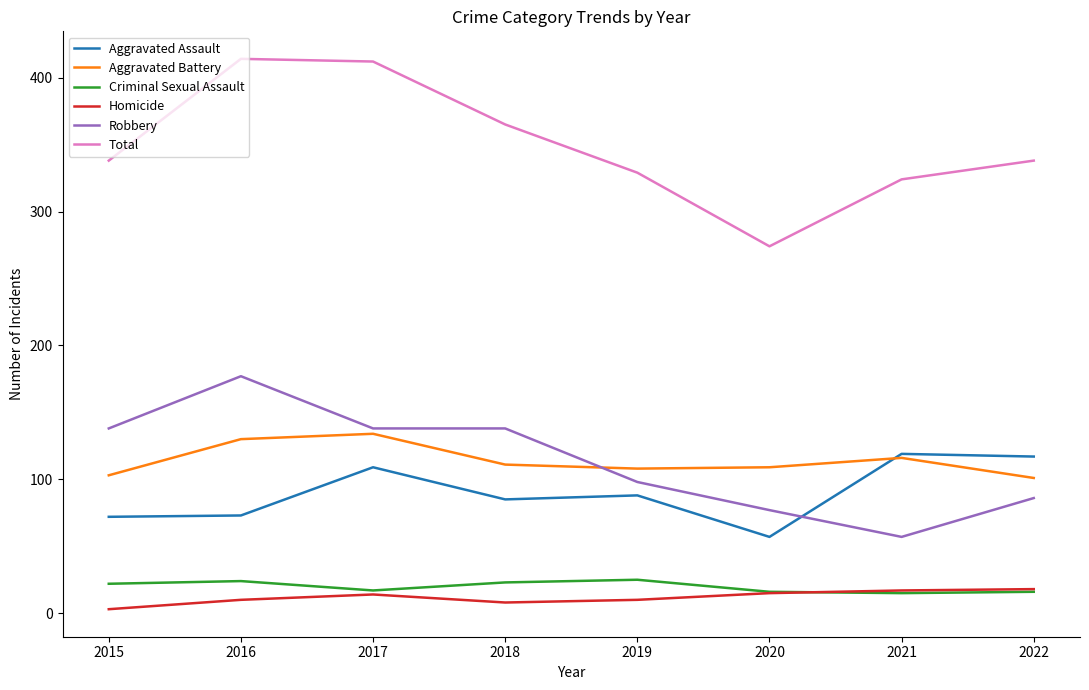

What is the total value across all series at 2020?

548